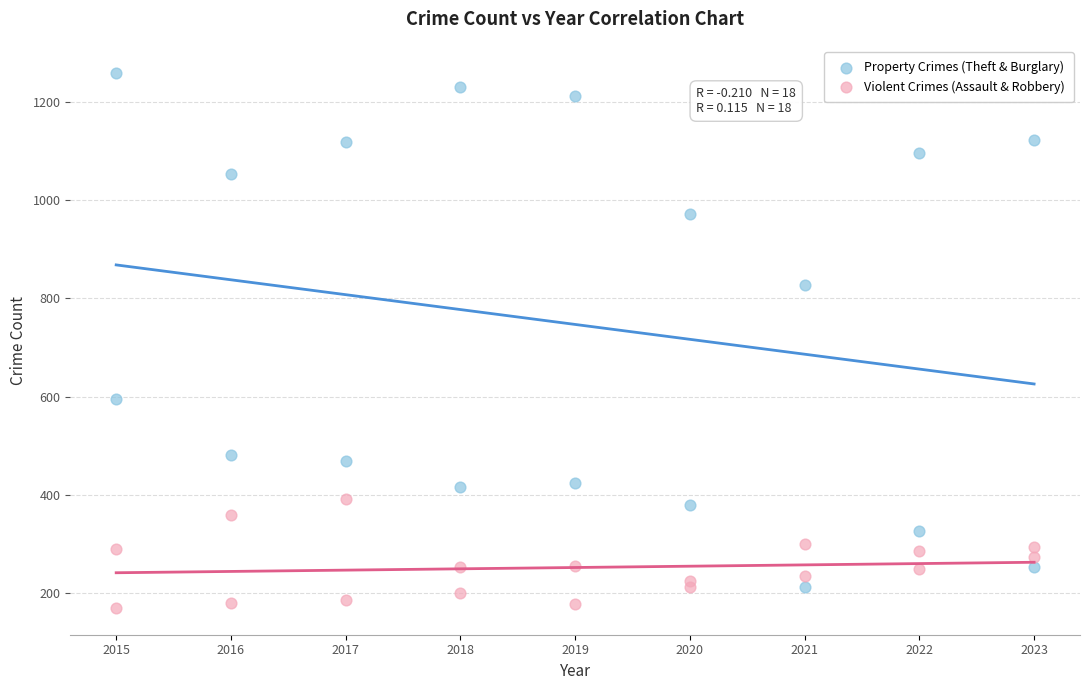

What is the X range (max minus min) for the scatter plot?

8